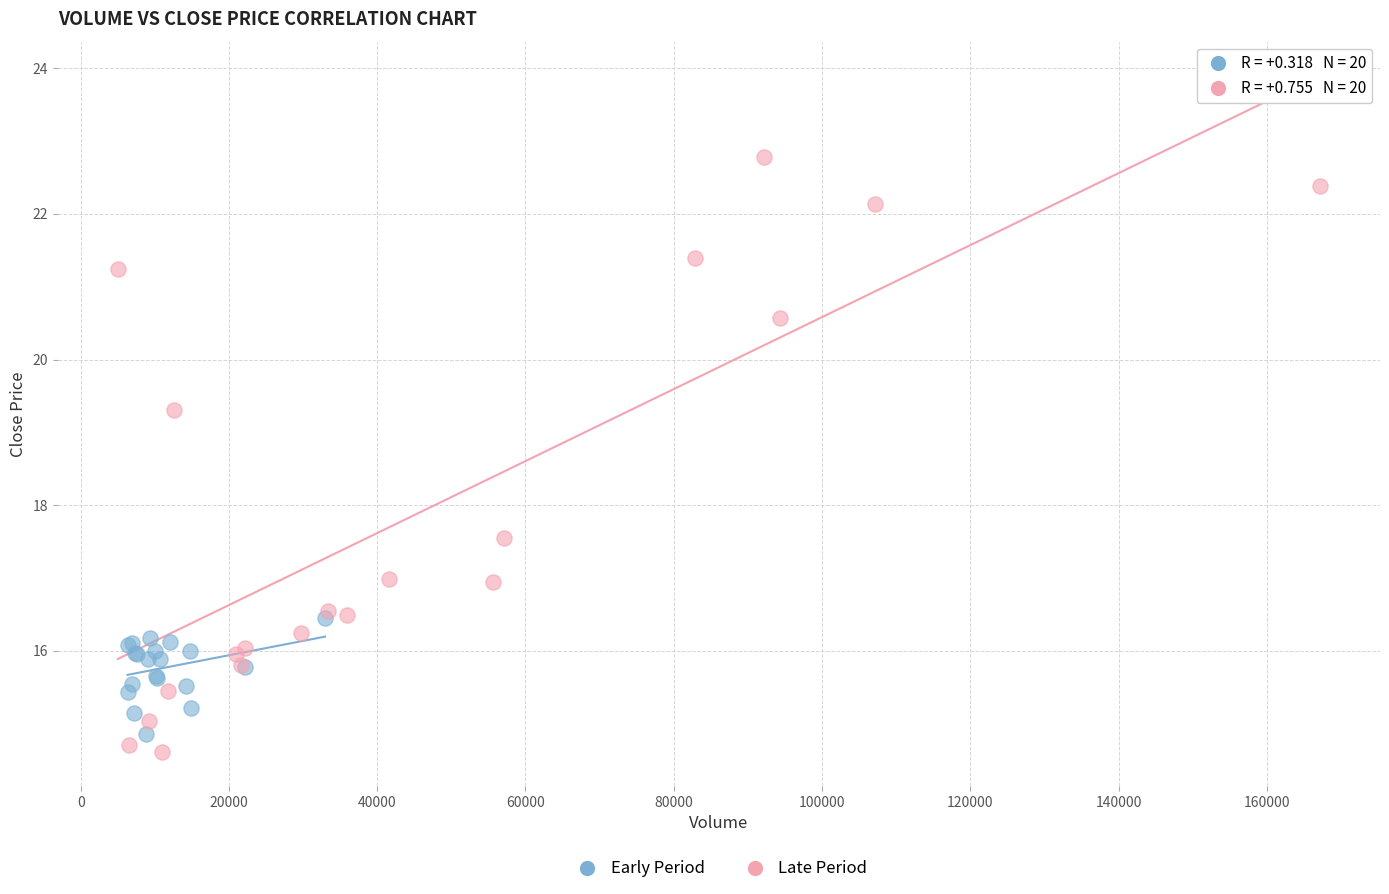

What are all the series names shown in the legend?

Early Period, Late Period